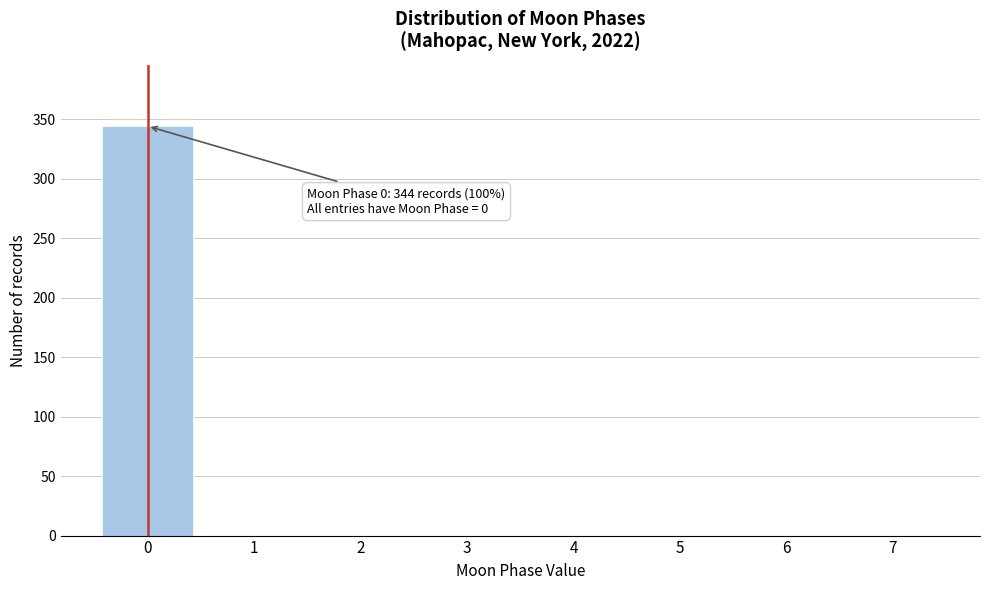

Over which range of the x-axis is the bar tallest?

-0.5 to 0.5